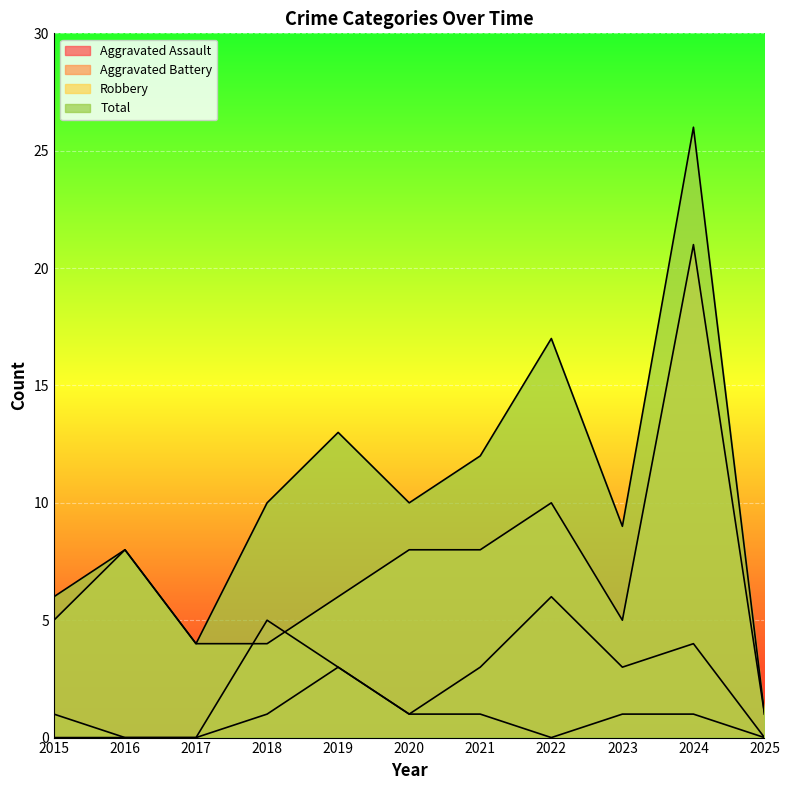

How many data points does each series have?

11